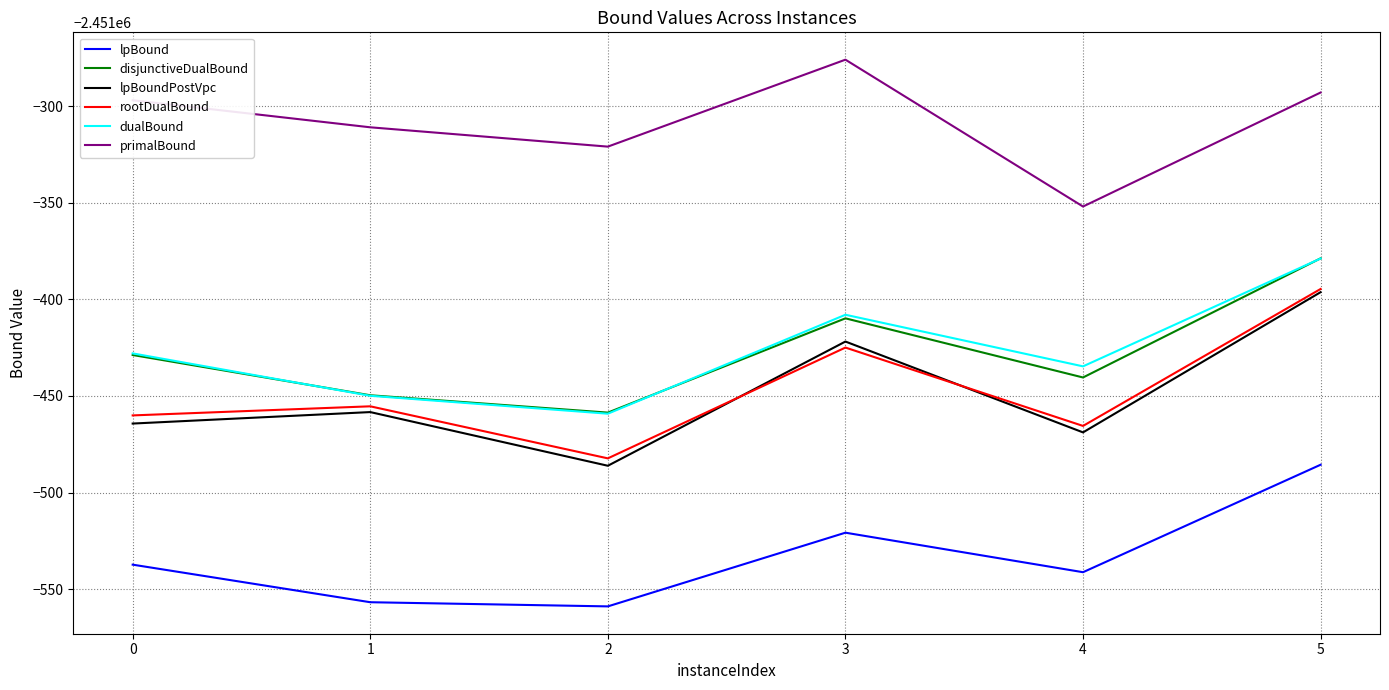

What is the sum of all rootDualBound values?

-14708683.0